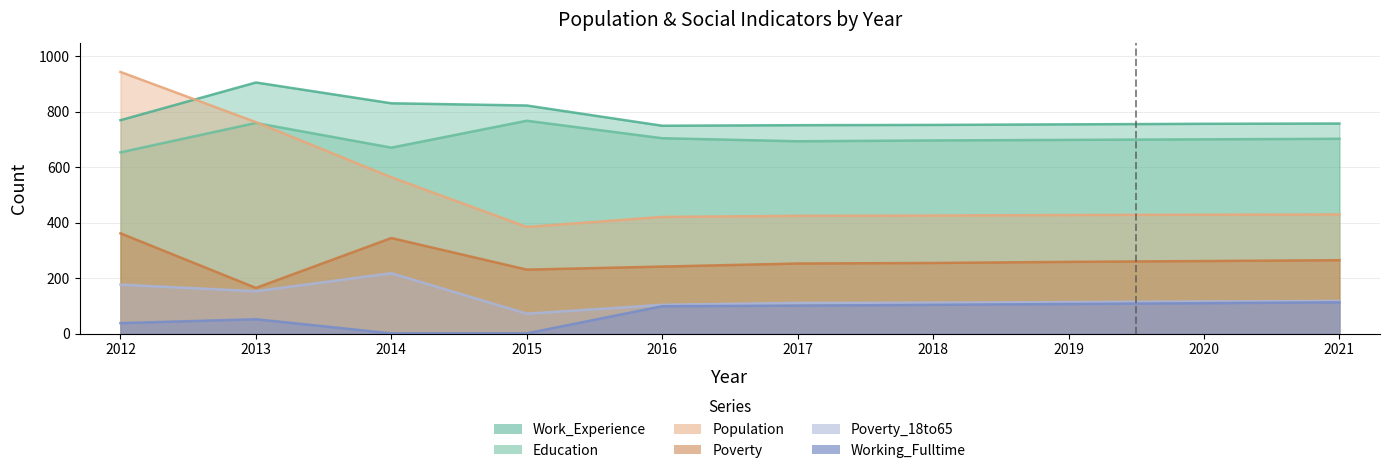

What is the greatest value displayed?

944